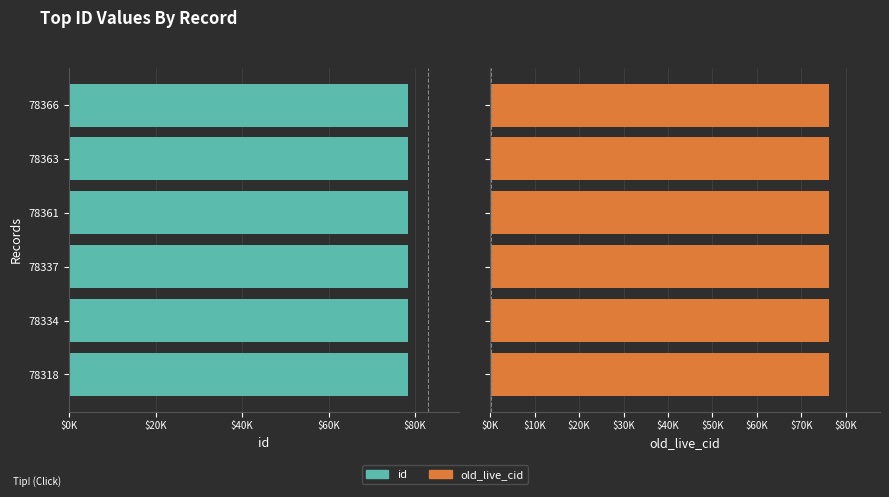

What is the total value across all series at 78363?

154601